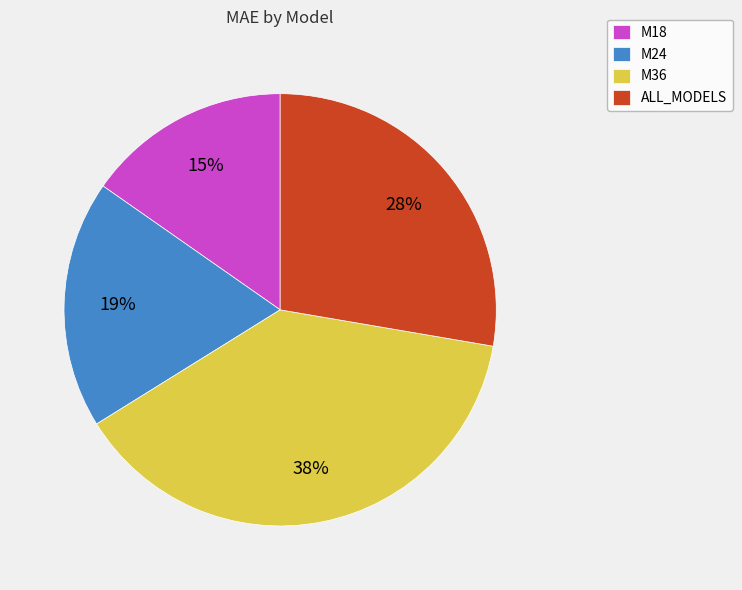

What percentage is the ALL_MODELS slice, to the nearest percent?

28%